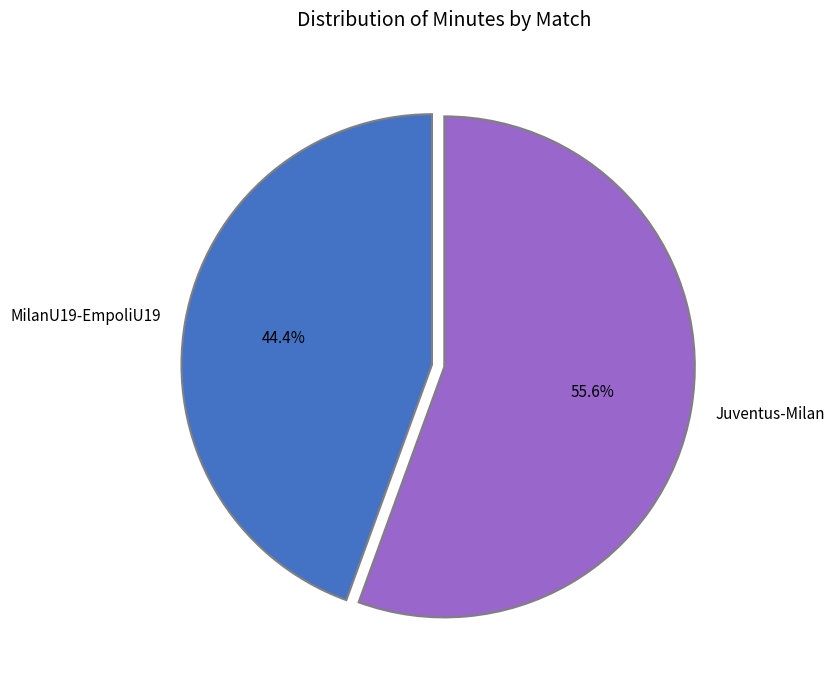

Which has a higher value, Juventus-Milan or MilanU19-EmpoliU19?

Juventus-Milan